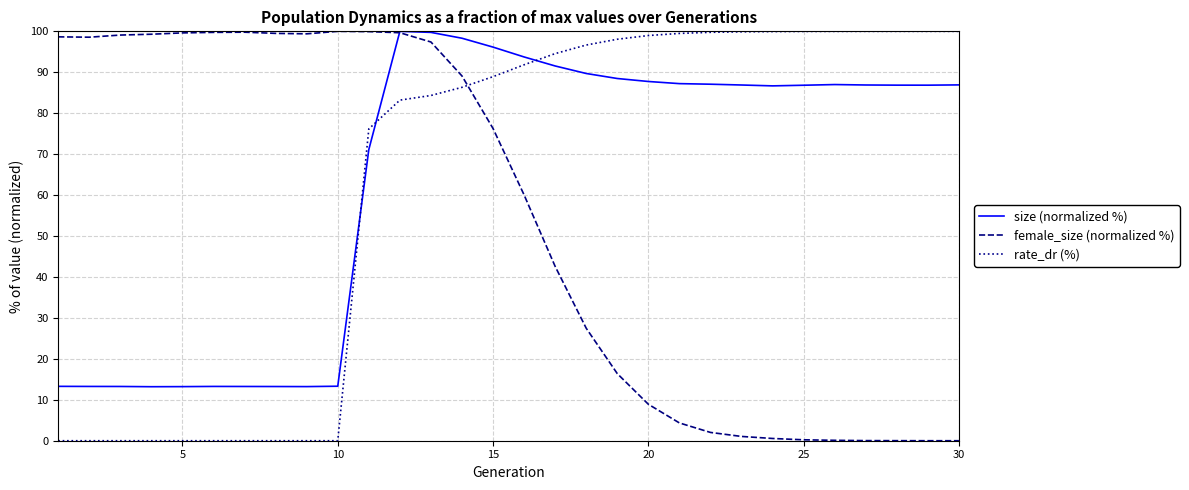

True or false: rate_dr (%) and size (normalized %) cross at least once.

True